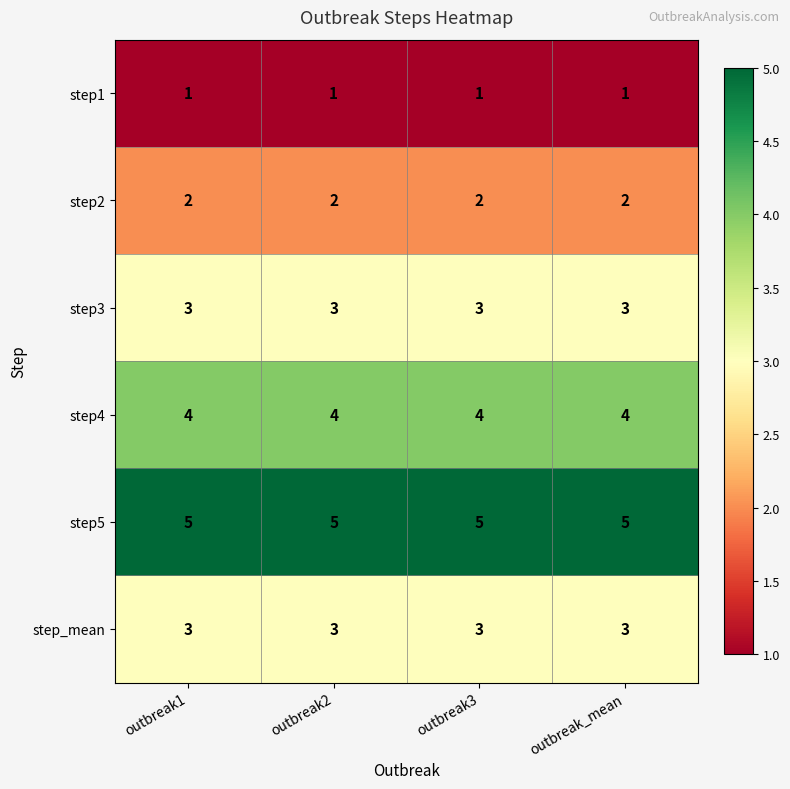

What value does the step5 series have at outbreak3?

5